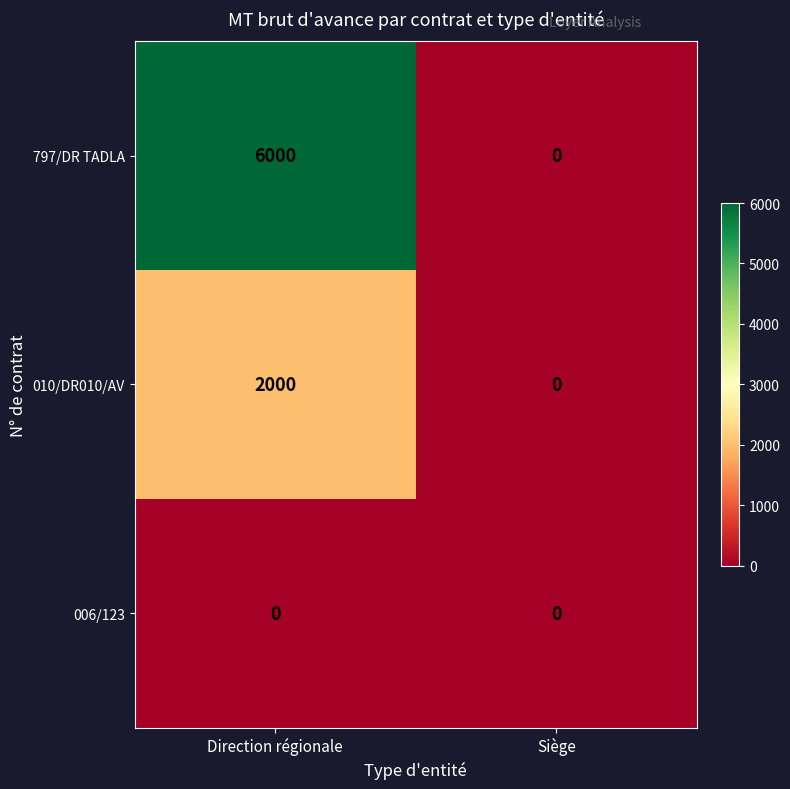

Rank the series by their average value, from highest to lowest.

797/DR TADLA, 010/DR010/AV, 006/123